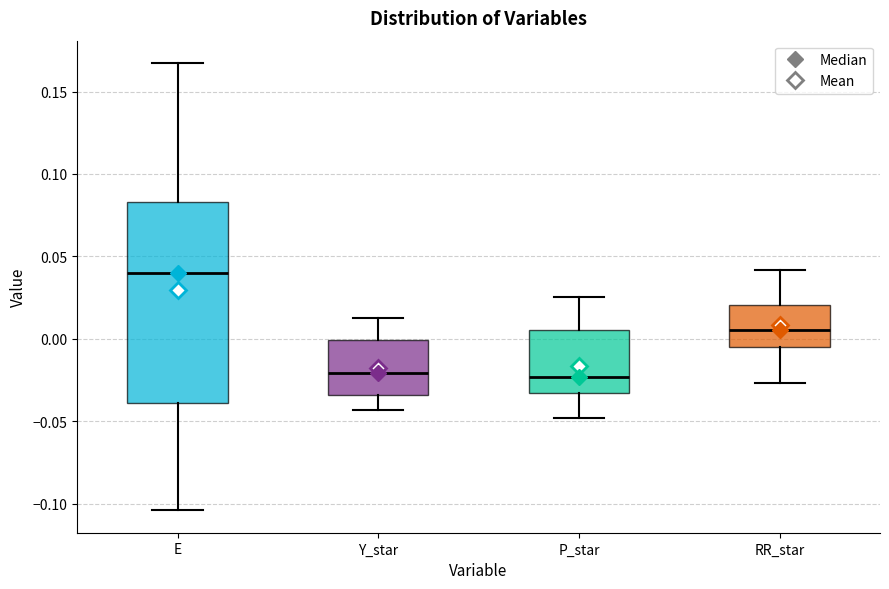

Reading left to right, transcribe this box plot: for each box, give where its median line is, the range the box spans, and where its two whiskers end, as read against the y-axis. The values are not printed on the chart, so give them approximately, as read against the axis.

E: median 0.040, box -0.040 to 0.085, whiskers -0.105 to 0.165
Y_star: median -0.020, box -0.035 to 0.000, whiskers -0.045 to 0.015
P_star: median -0.025, box -0.035 to 0.005, whiskers -0.050 to 0.025
RR_star: median 0.005, box -0.005 to 0.020, whiskers -0.025 to 0.040